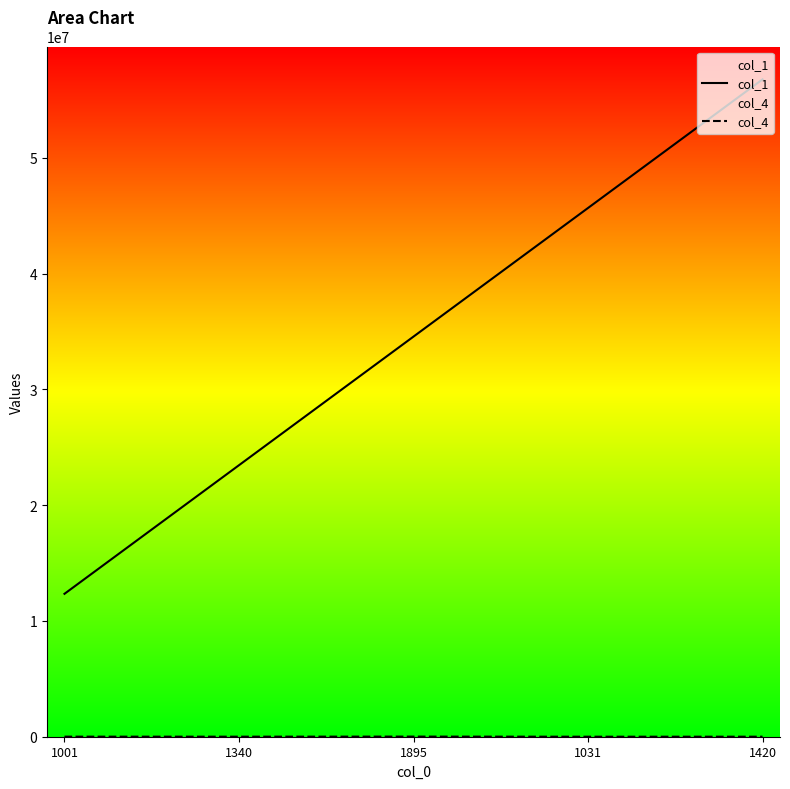

Reading left to right, transcribe all the data shown in this chart.

col_1: 12345678.0	23456789.0	34567890.0	45678901.0	56789012.0
col_4: 5340.2	3500.8	10670.3	812.2	2340.6